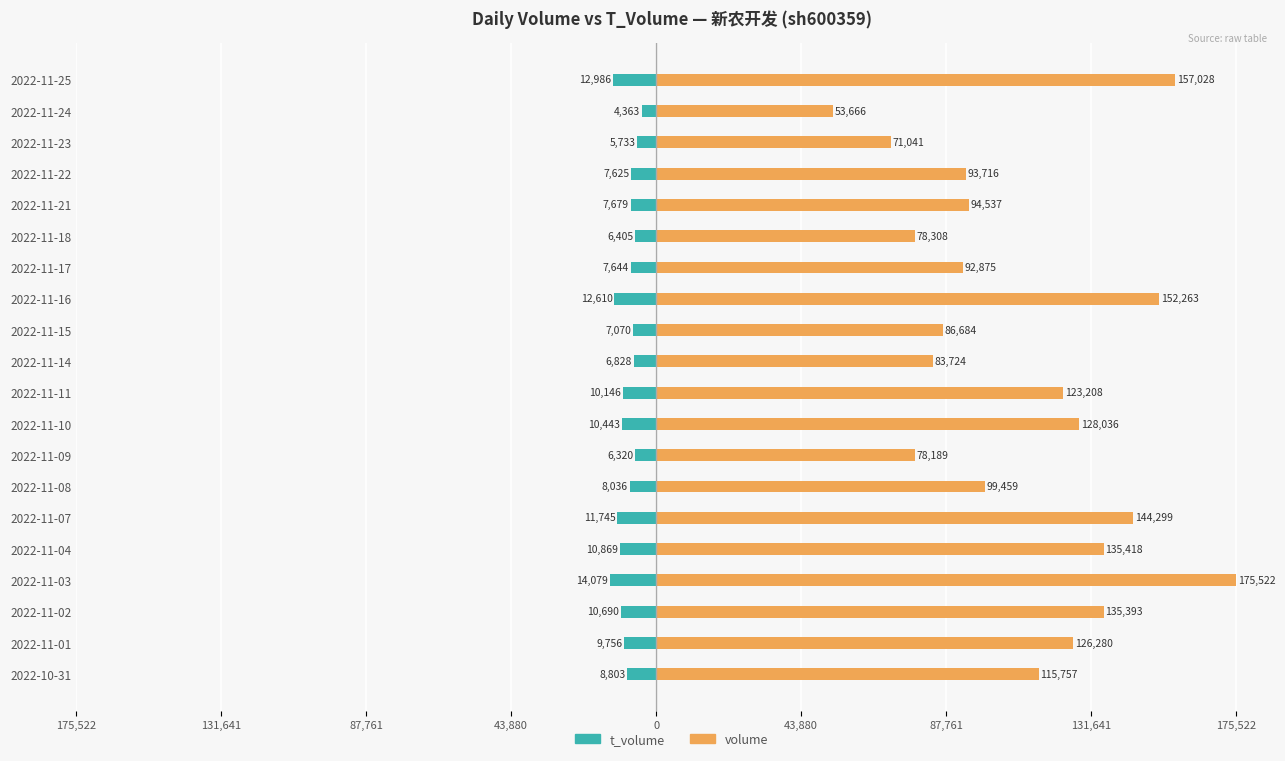

What is the smallest value displayed?

-14079